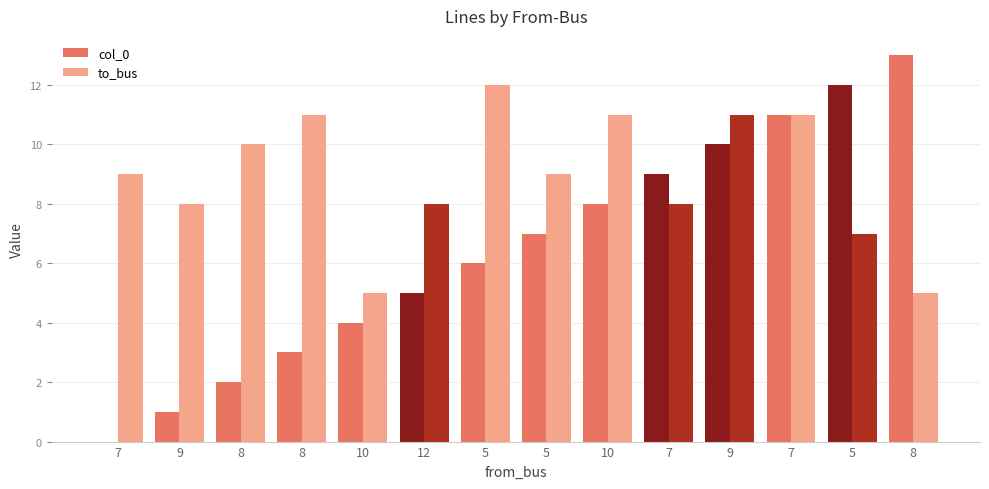

The col_0 series shows 1 at 9. True or false?

False